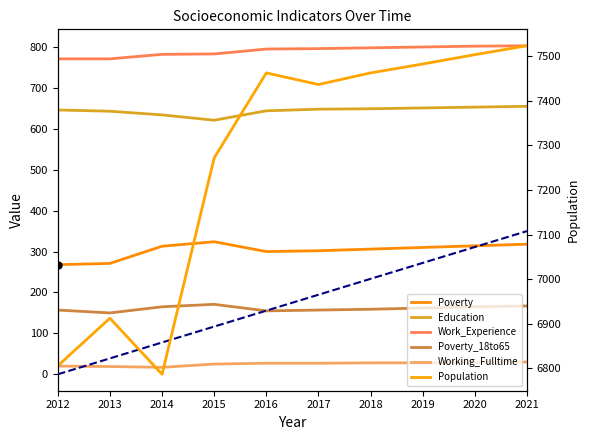

At which category does the chart reach its peak across all series?

2021